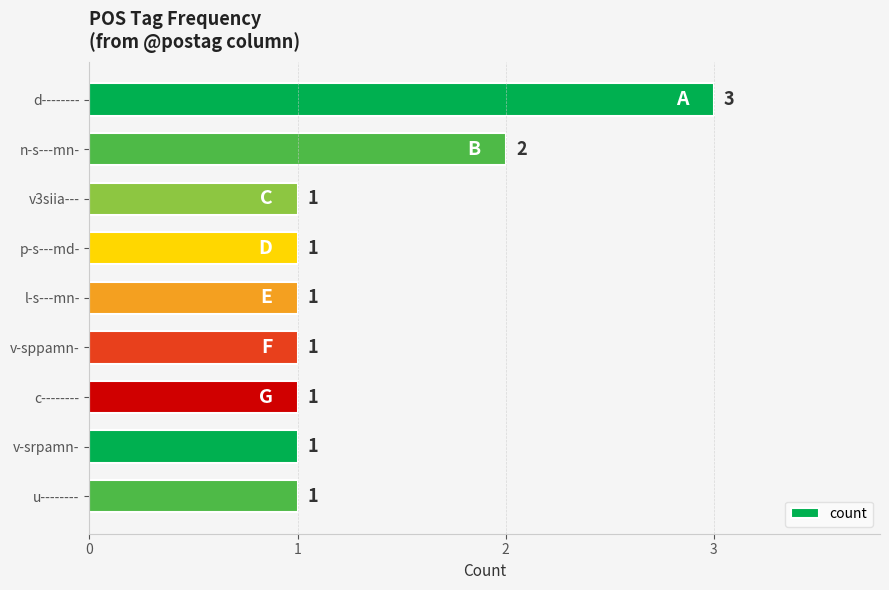

What is the sum of all values?

12